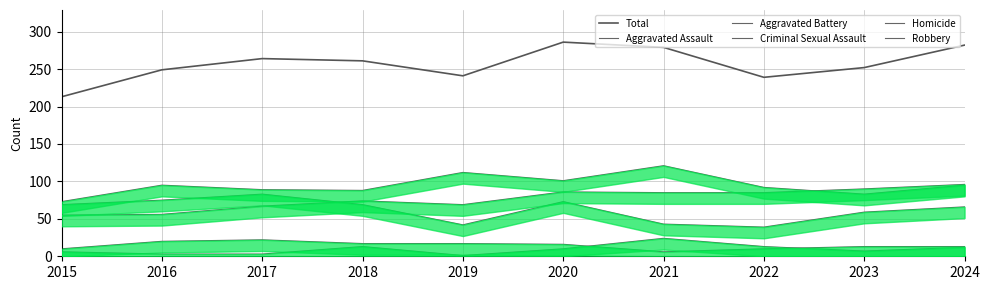

Reading right to left, list all the values displayed in this chart.

Total: 282	252	239	279	286	241	261	264	249	213
Aggravated Assault: 96	90	85	85	86	69	74	67	56	55
Aggravated Battery: 95	83	92	121	101	112	88	89	95	73
Criminal Sexual Assault: 13	13	10	6	16	17	17	22	20	10
Homicide: 12	7	13	24	10	1	13	3	3	6
Robbery: 66	59	39	43	73	42	69	83	75	69